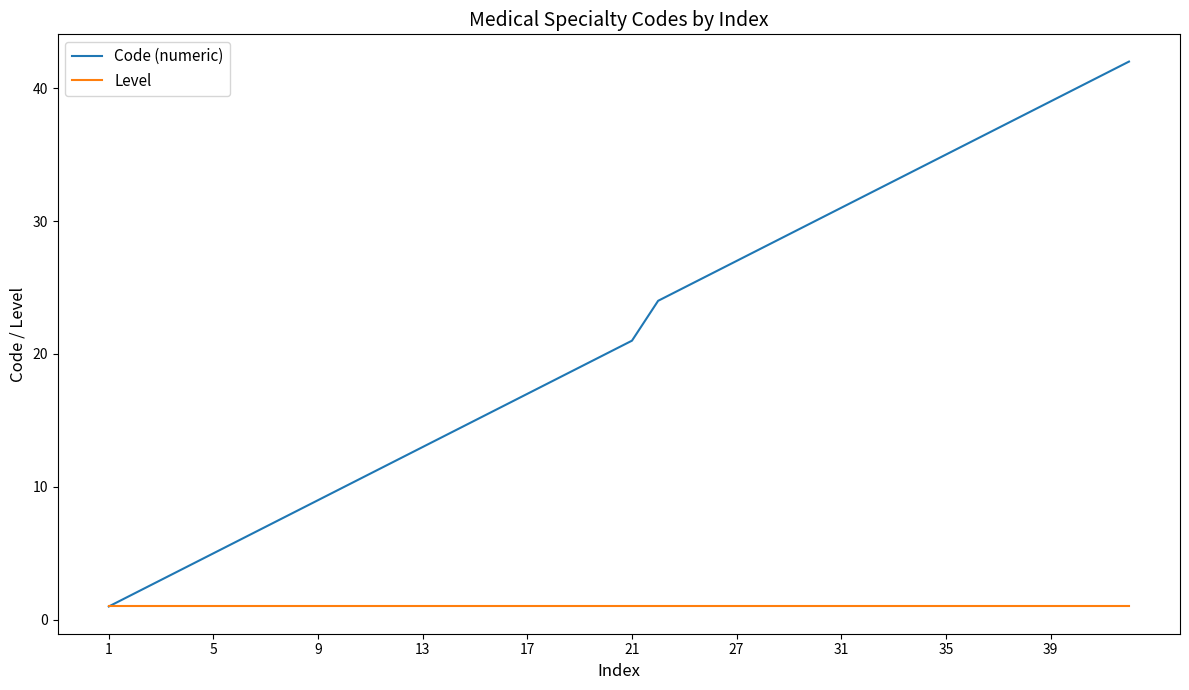

List the series in order of their peak value, highest first.

Code (numeric), Level